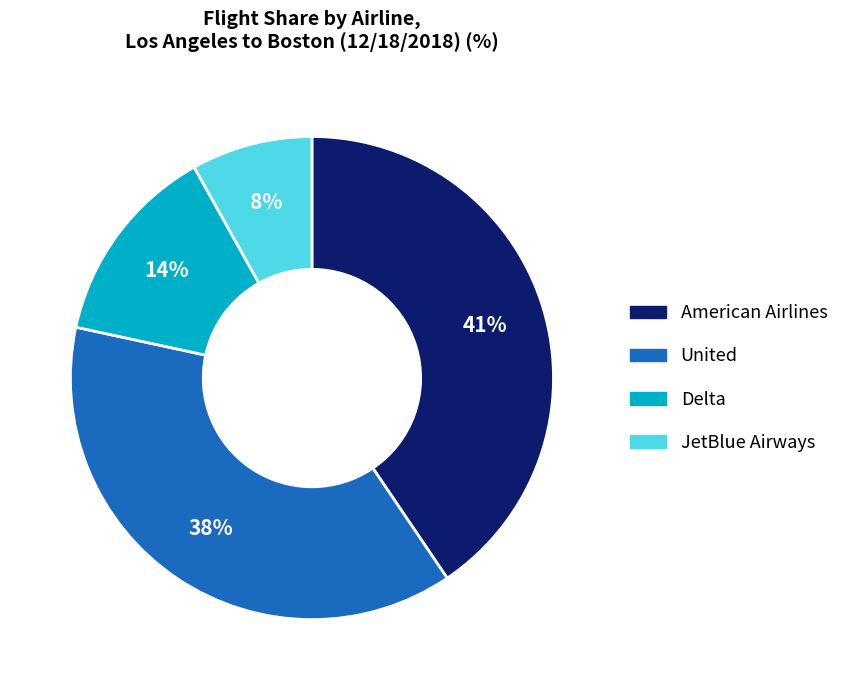

Approximately how many times larger is the value at American Airlines compared to United?

1.1